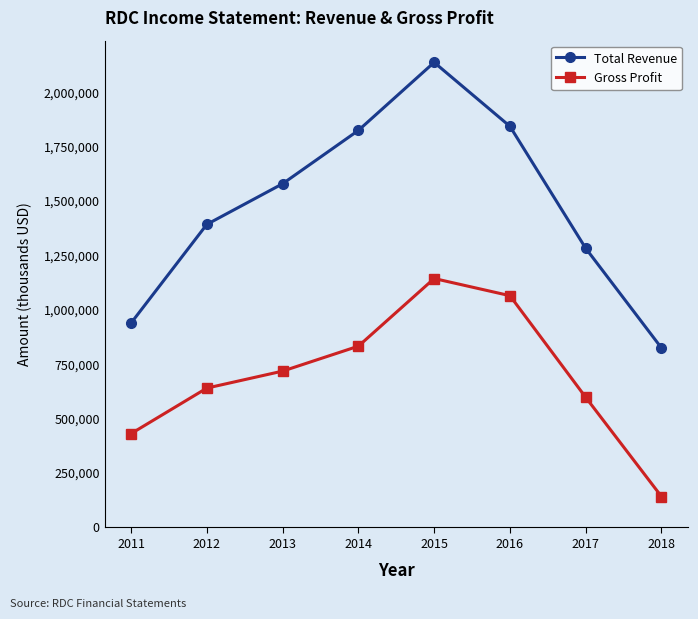

In Gross Profit, how many points are higher than both neighbors (excluding endpoints)?

1